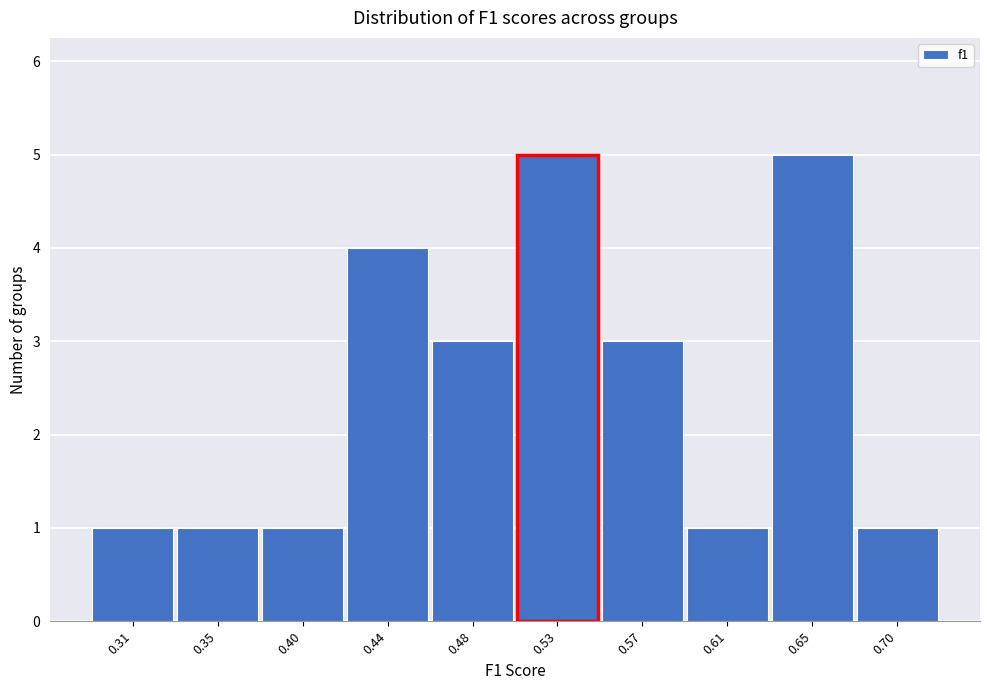

Reading left to right, extract all data points from this chart.

0.31=1	0.35=1	0.40=1	0.44=4	0.48=3	0.53=5	0.57=3	0.61=1	0.65=5	0.70=1